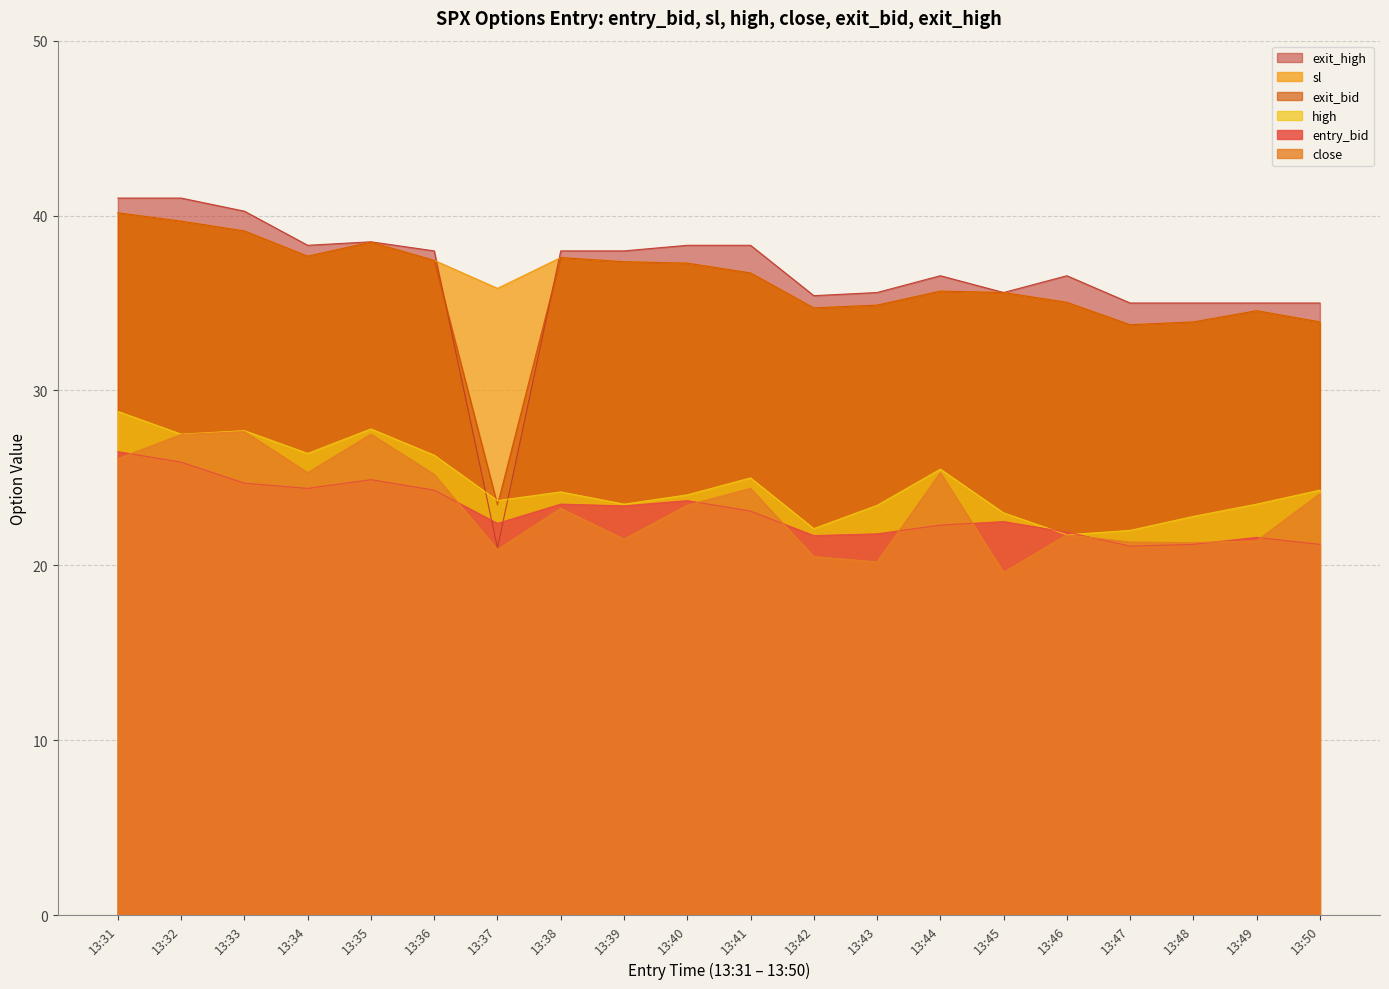

Between which two adjacent categories do exit_high and entry_bid first intersect?

13:36 and 13:37